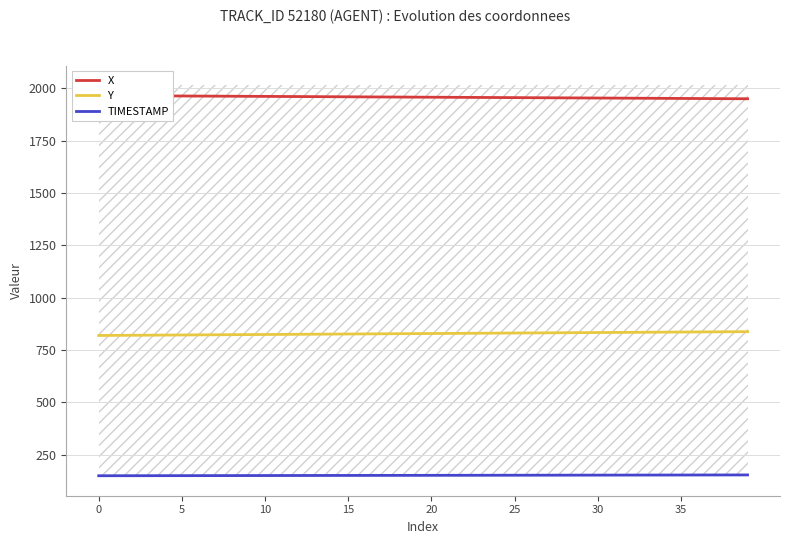

The Y series shows 830.8 at 23. True or false?

True